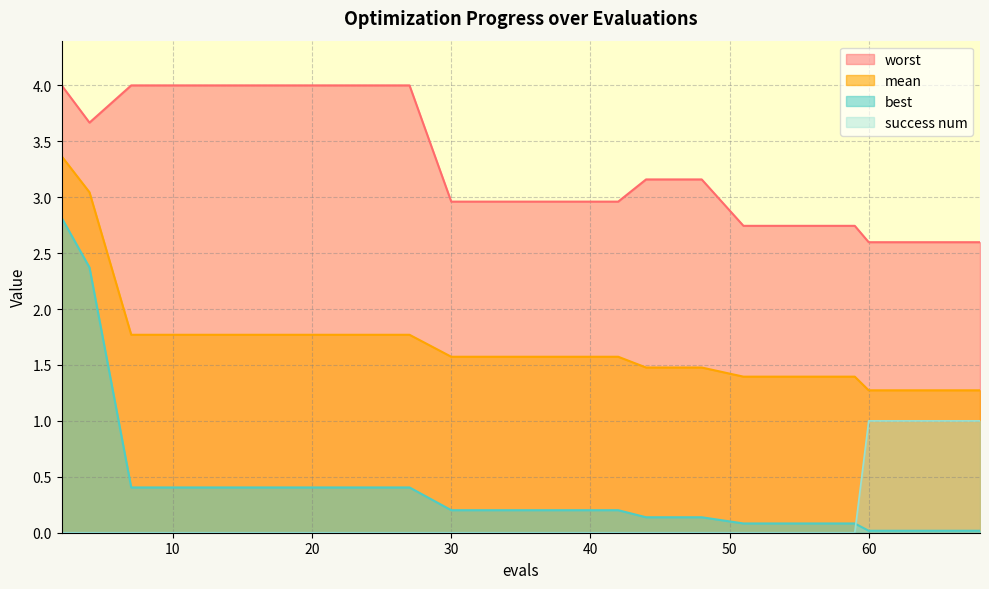

How many data points does each series have?

20